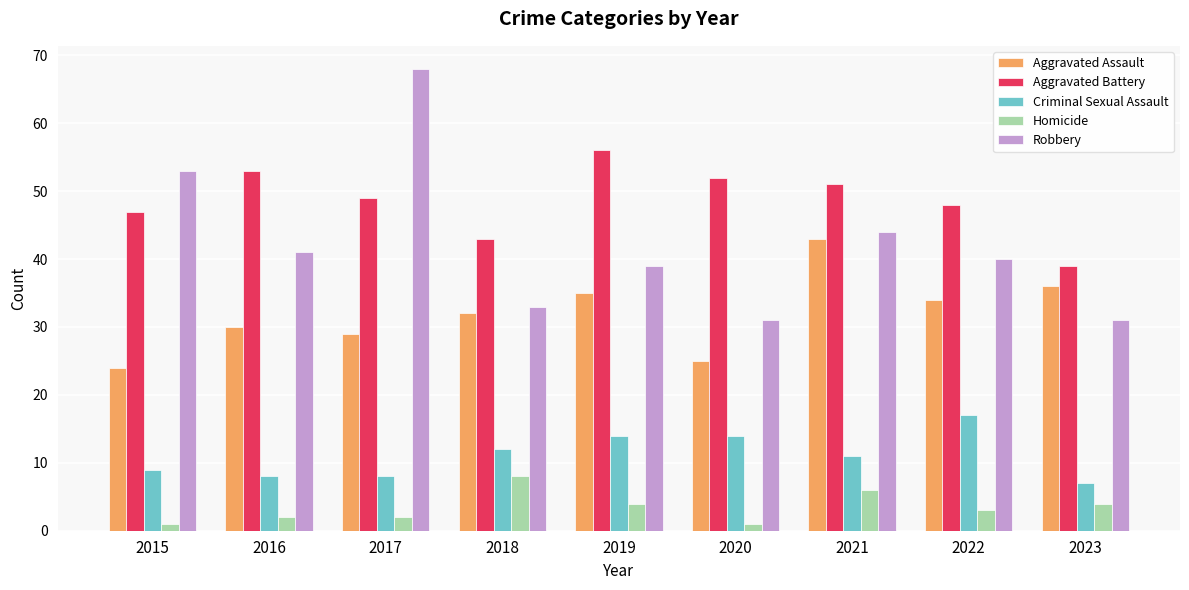

What is the difference between the maximum and minimum values in the Criminal Sexual Assault series?

10